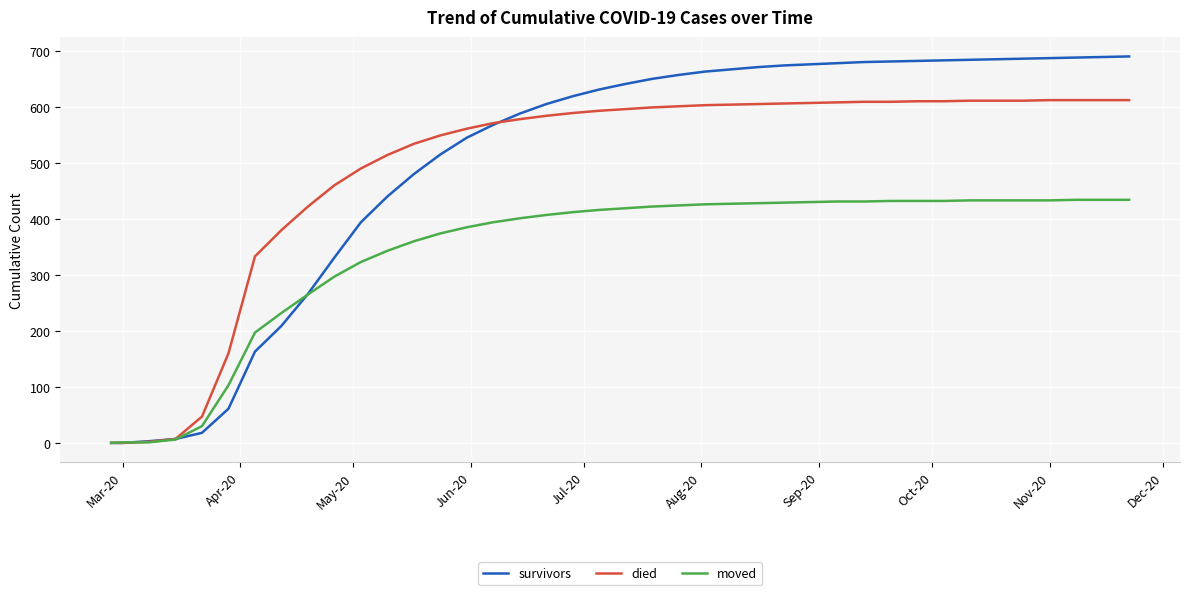

What is the maximum value for moved?

434